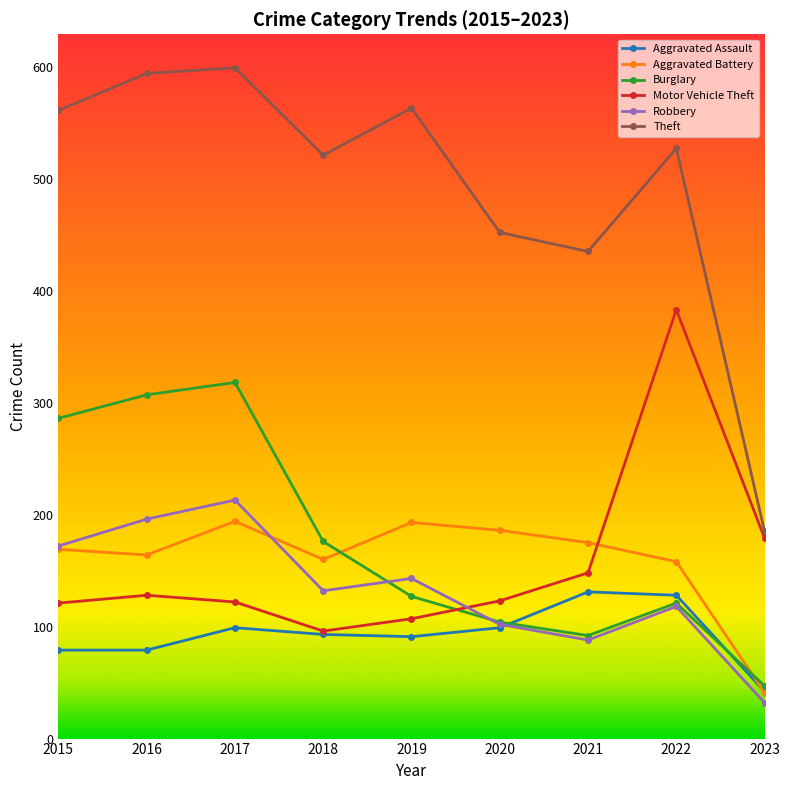

Is this an area chart (filled region under the line)?

No